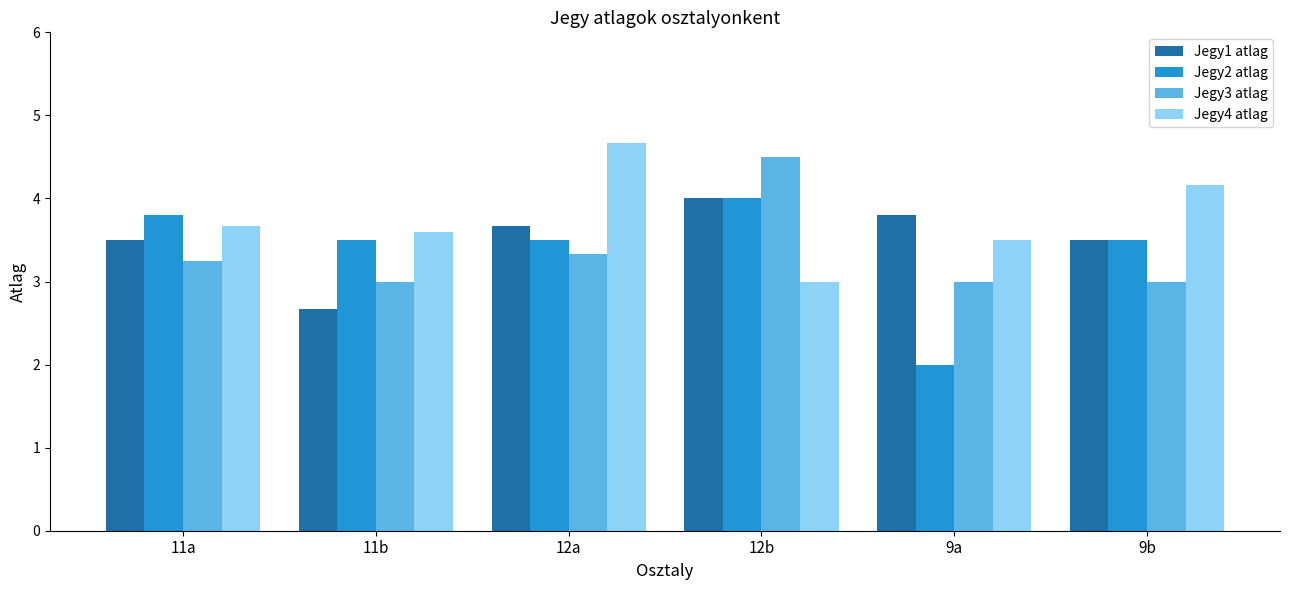

What is the label of the 1st bar from the left?

11a